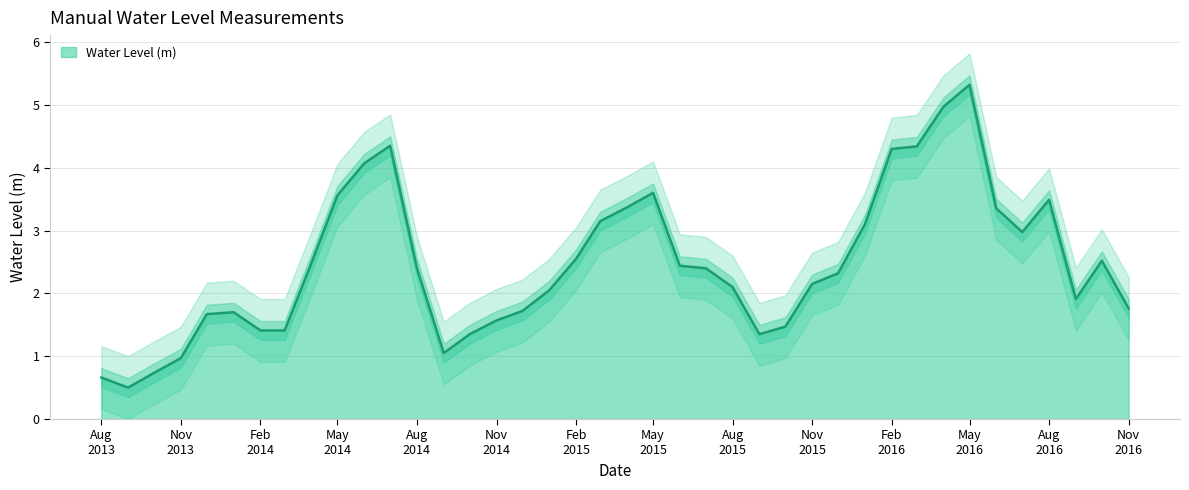

Which has a higher value, 2014-08-01 or 2013-10-01?

2014-08-01